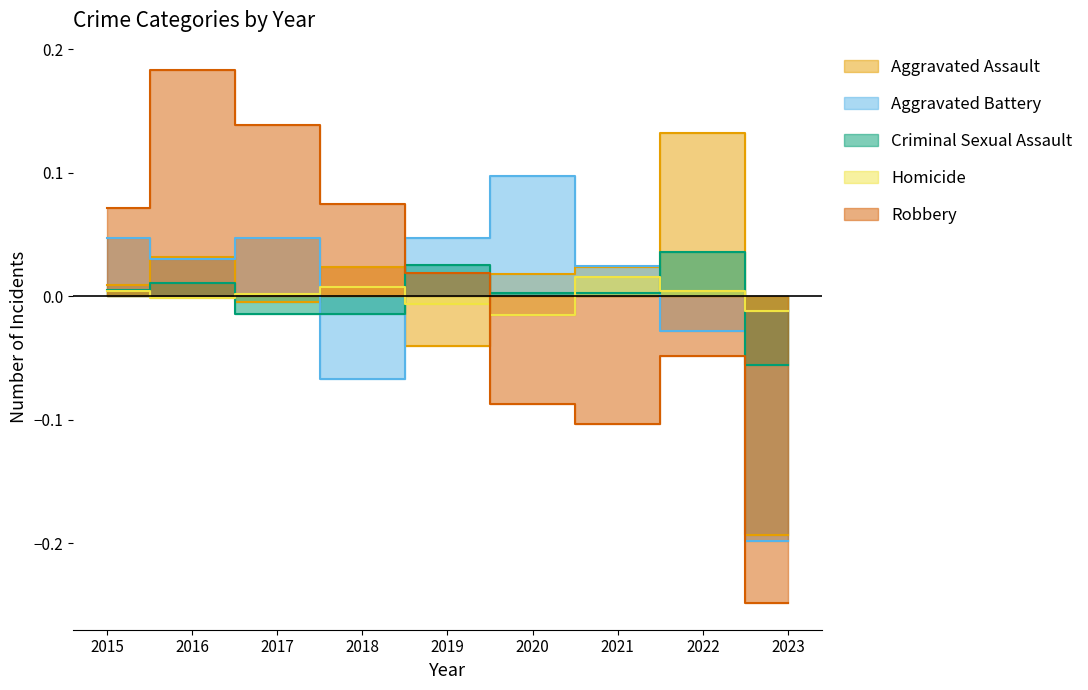

Which has a higher value, 2020 or 2021?

2021